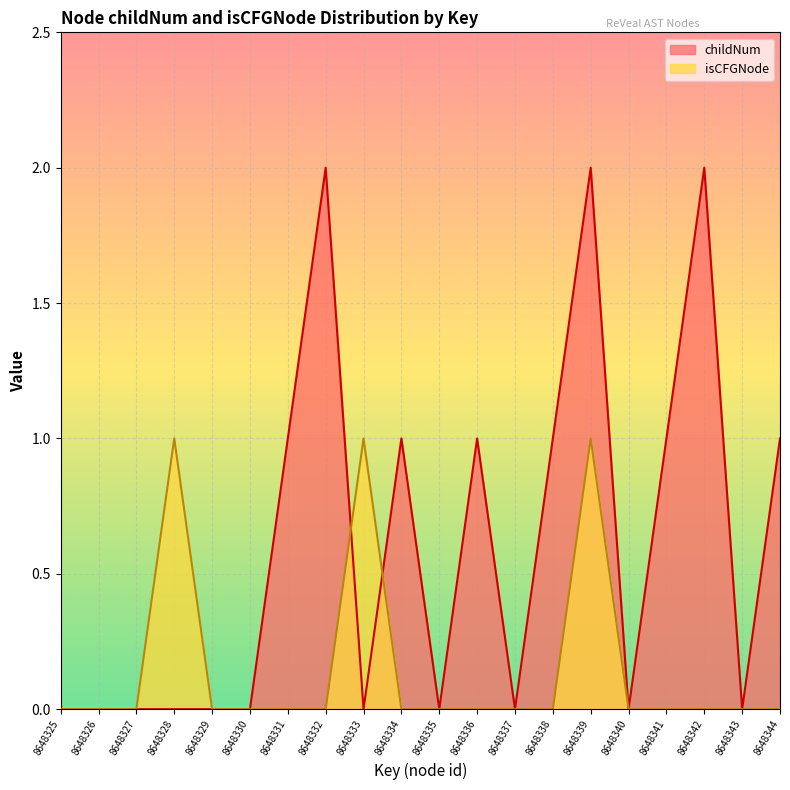

Rank the series at 8648328 from lowest to highest value.

childNum, isCFGNode